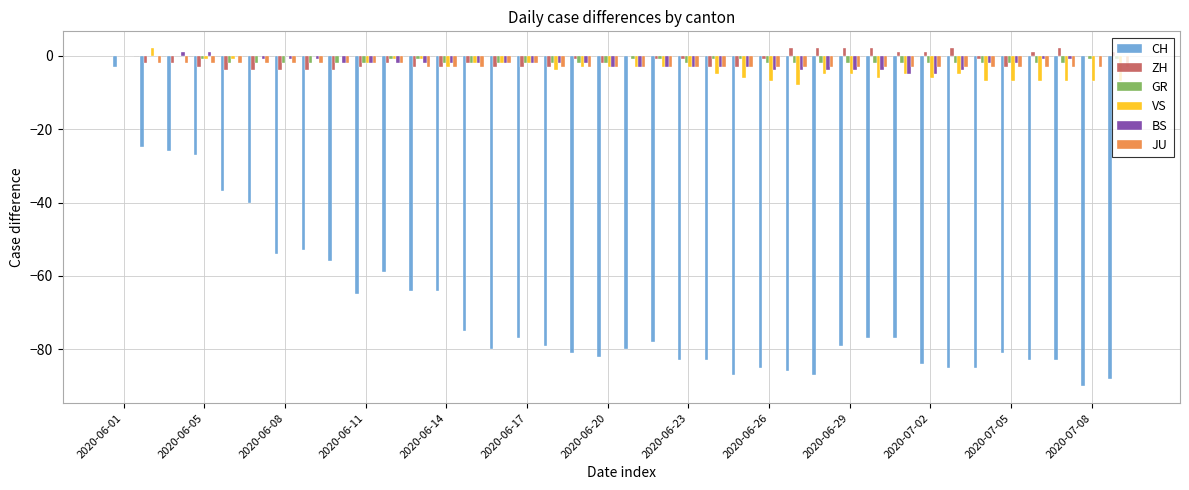

What is the sum of all CH values?

-2628